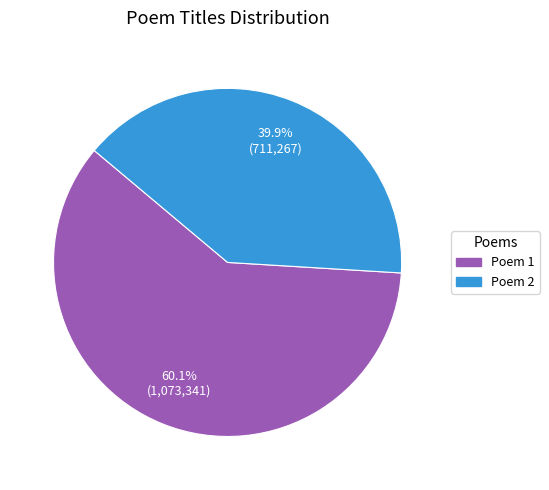

Is there any slice that represents more than half of the pie?

Yes